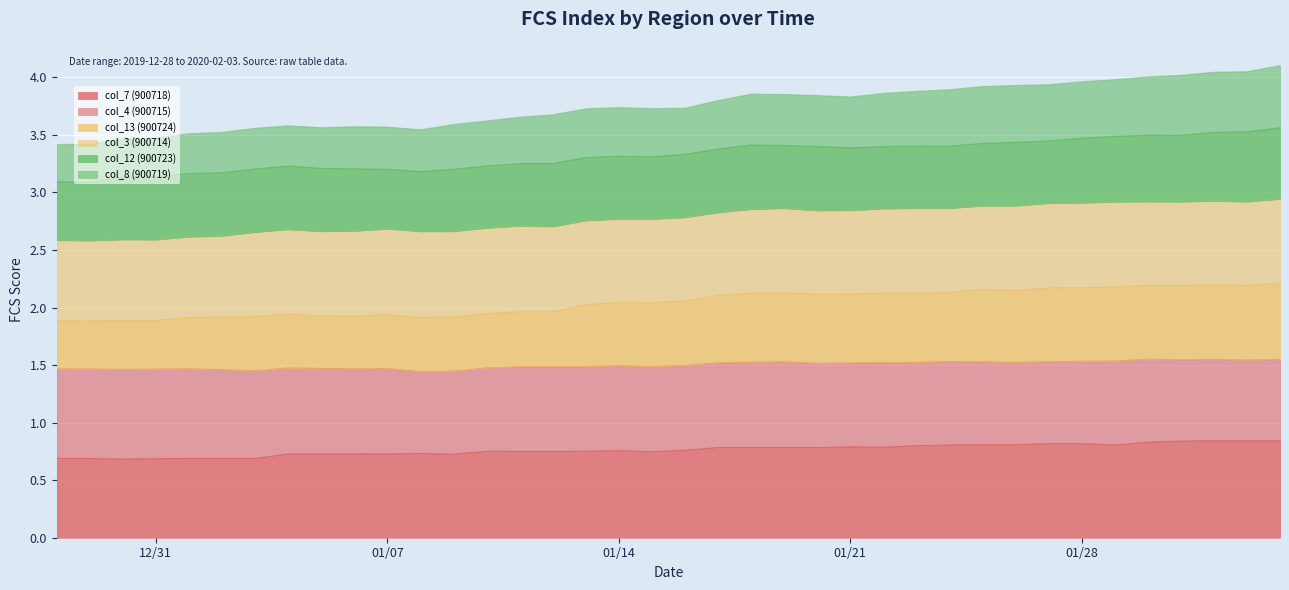

True or false: col_8 and col_13 intersect in this chart.

False